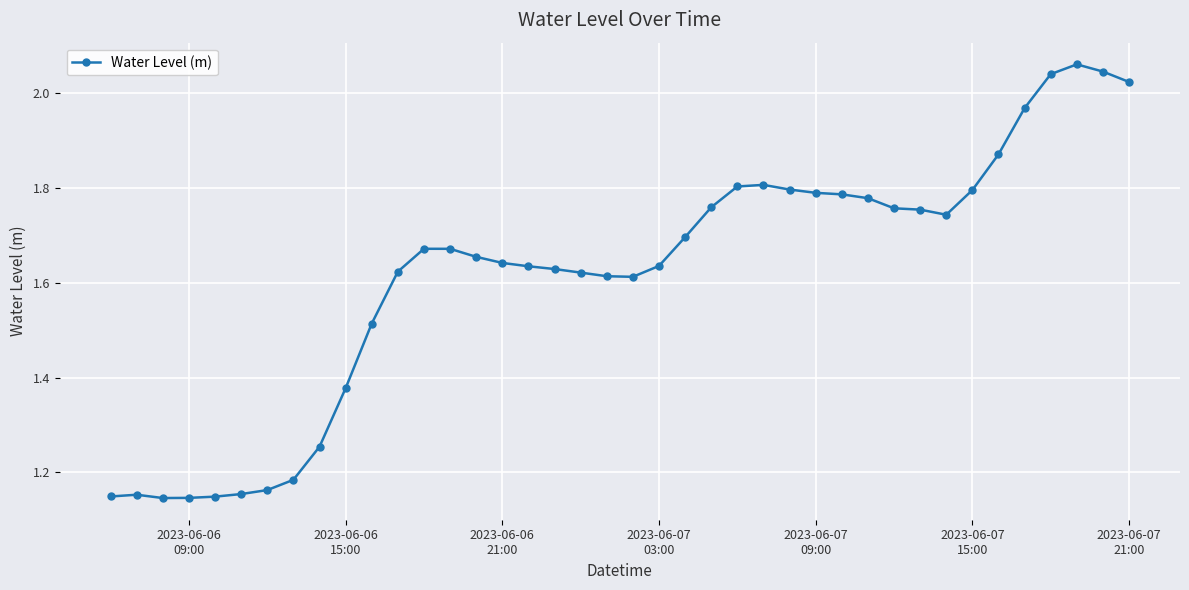

What is the difference between the maximum and second lowest values?

0.9